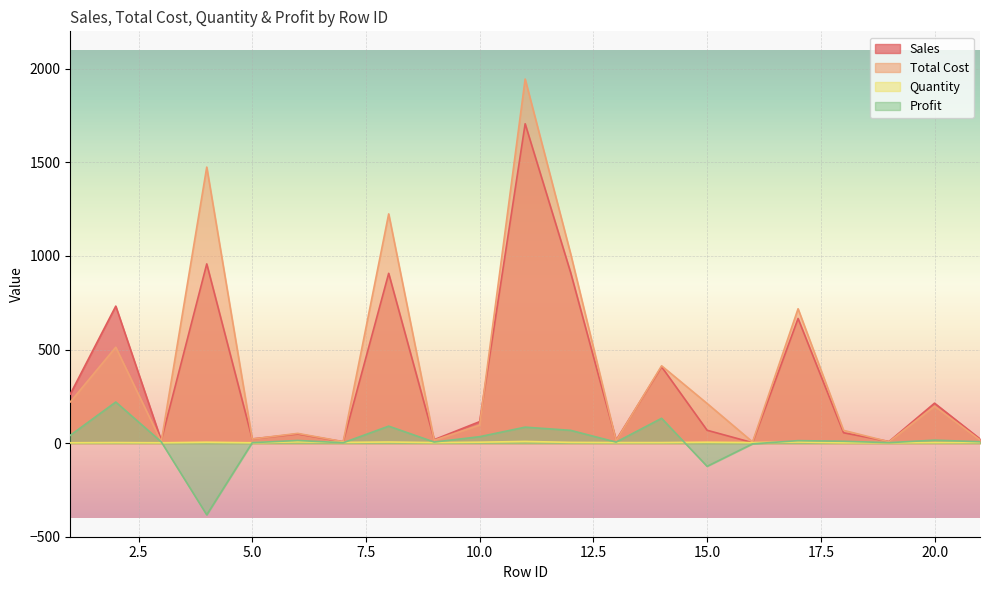

Is it true that Sales equals 731.9 at 2?

True